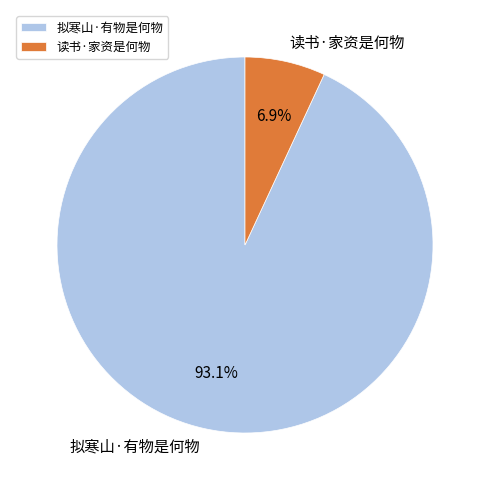

What percentage is the 拟寒山·有物是何物 slice, to the nearest percent?

93%